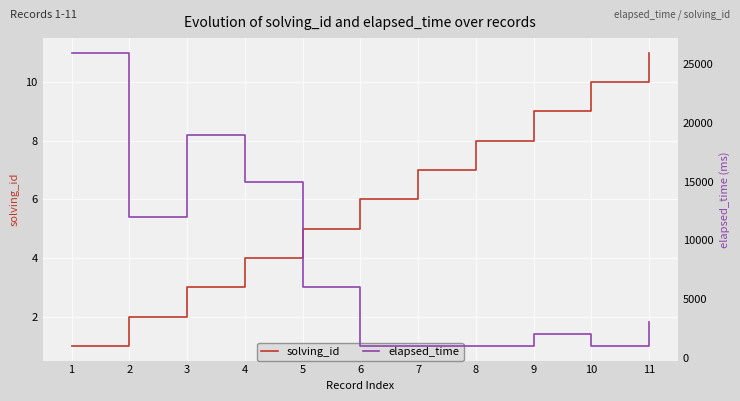

Which category has the lowest value in the elapsed_time series?

6